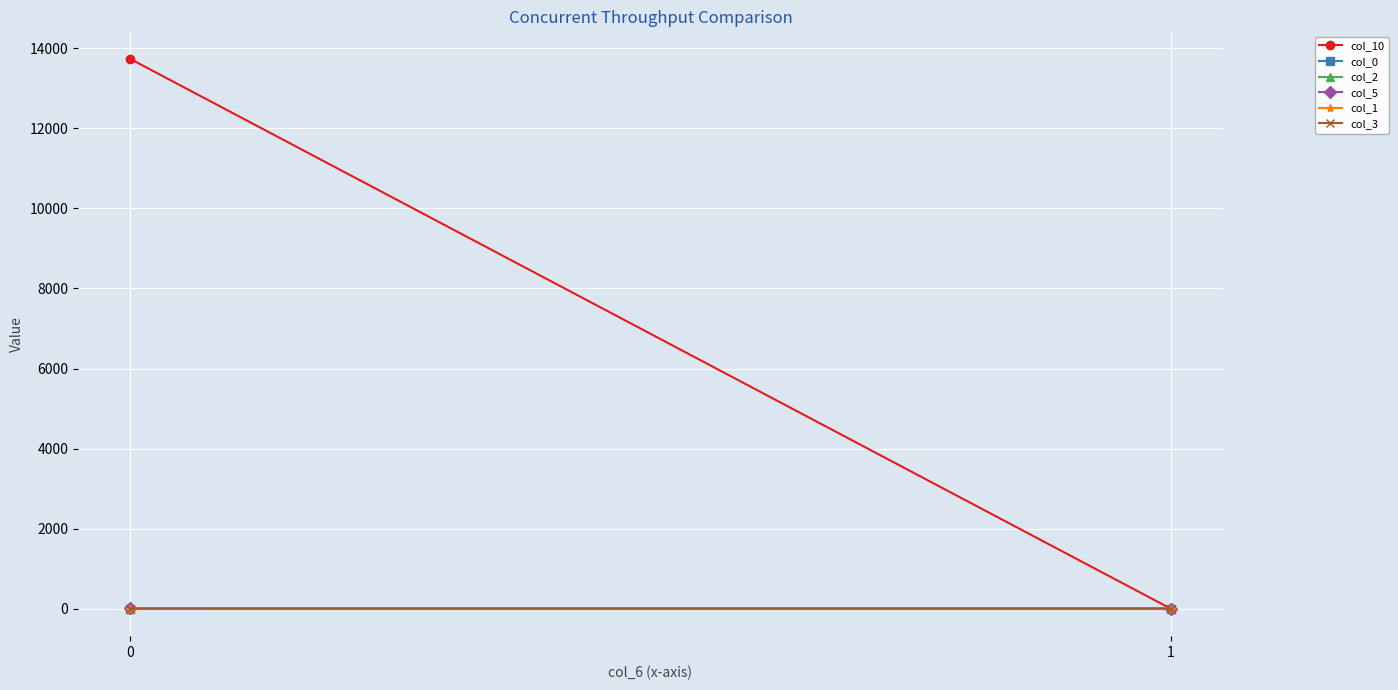

The col_1 series shows 0.0 at 1. True or false?

True